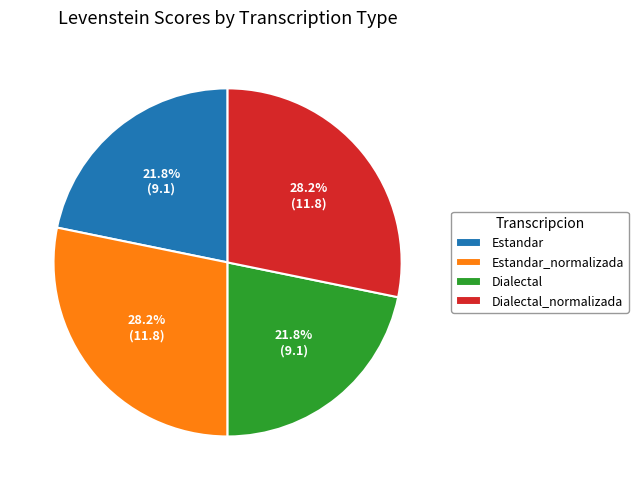

What portion of the pie excludes Estandar?

78.2%